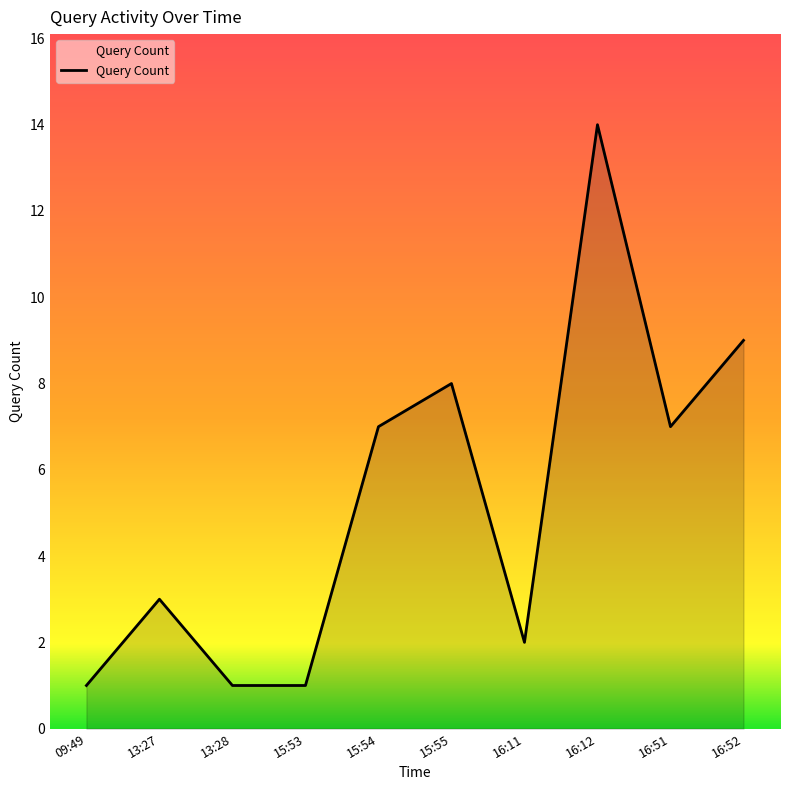

Which has a higher value, 13:27 or 16:12?

16:12